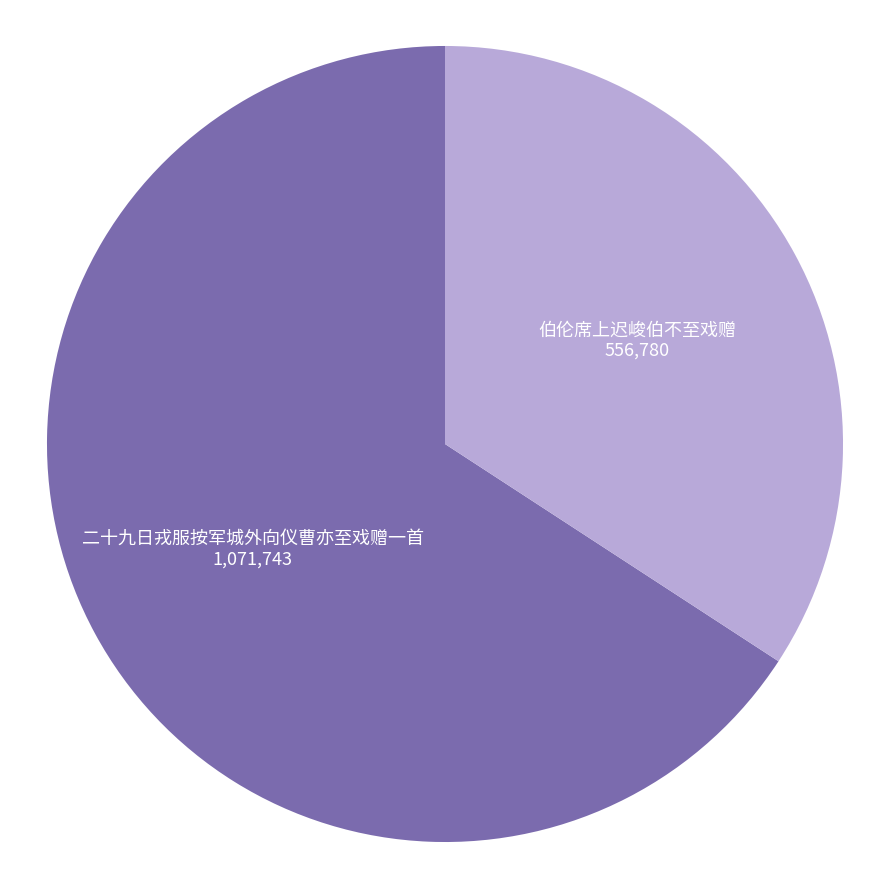

How many segments does this pie chart have?

2